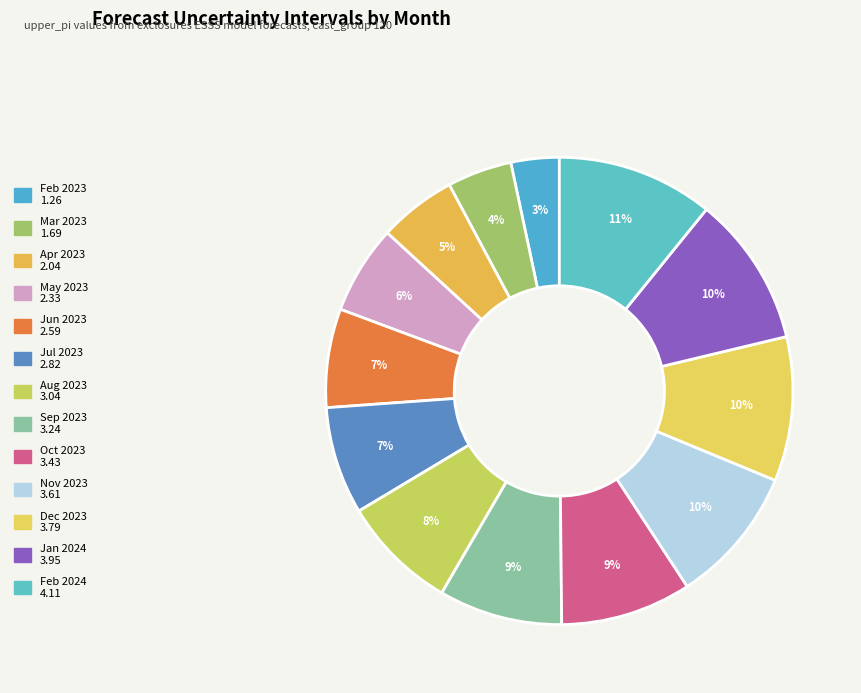

How many segments does this pie chart have?

13